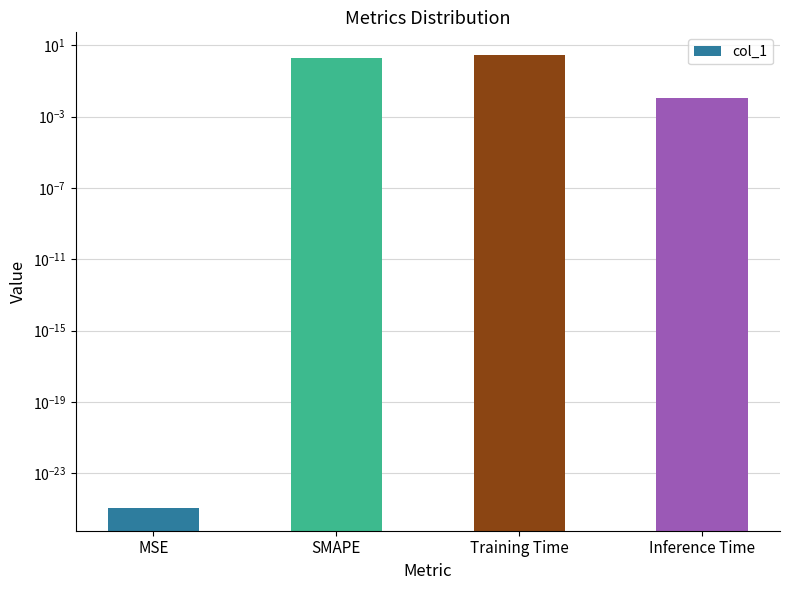

What is the label of the 2nd bar from the left?

SMAPE